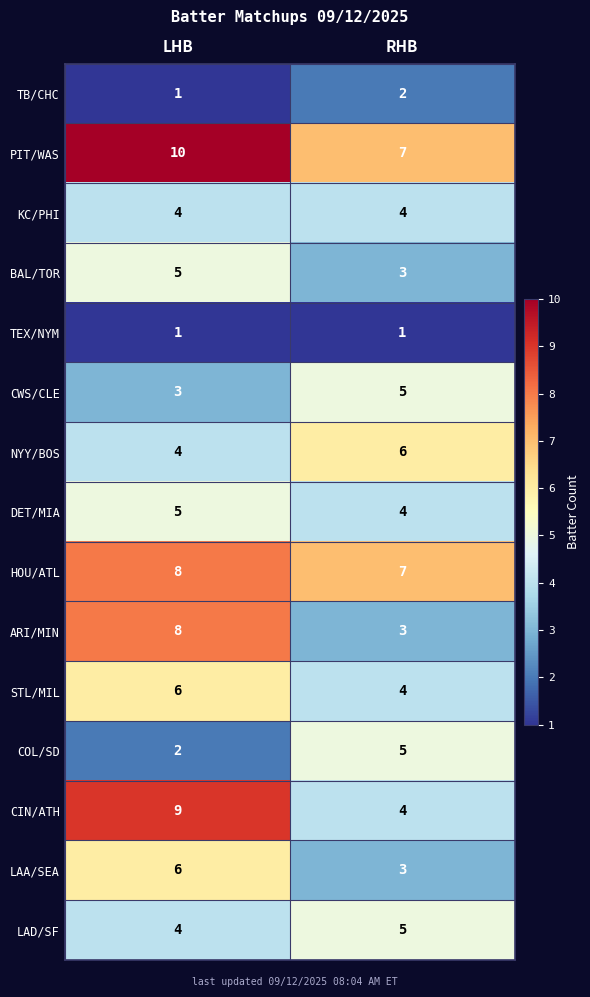

Where is CIN/ATH nearest to the value 6?

RHB